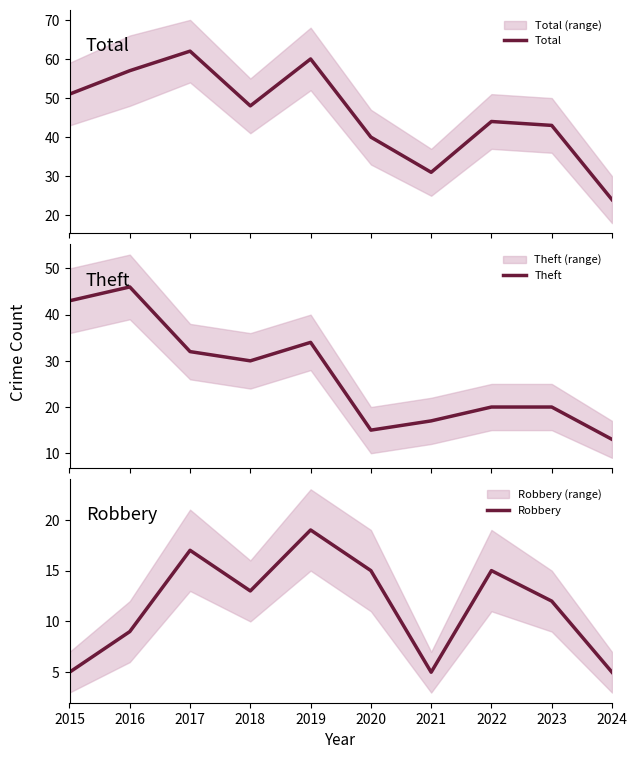

Which series has the largest range (max minus min)?

Total